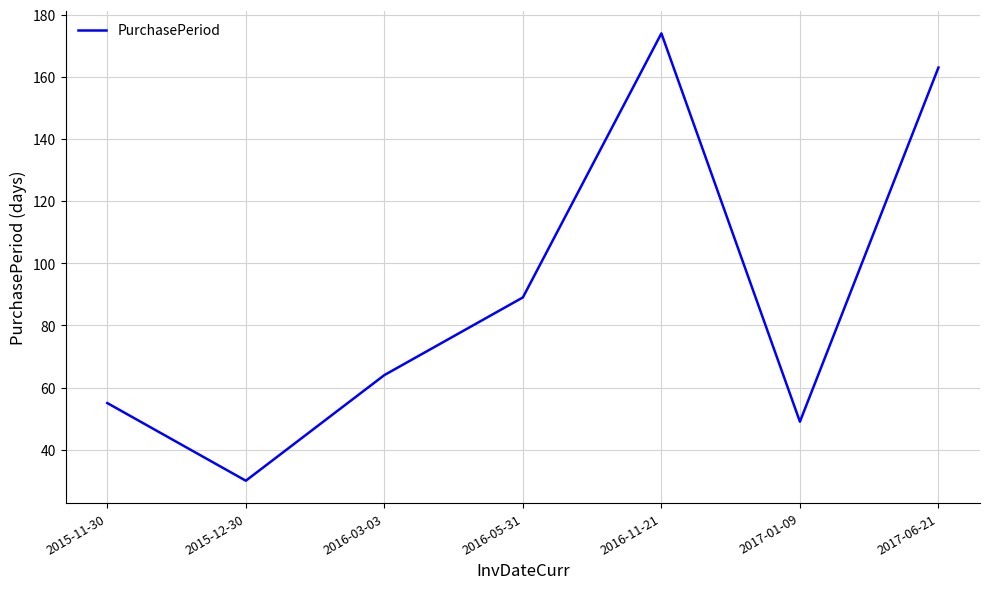

What is the maximum value shown in the chart?

174